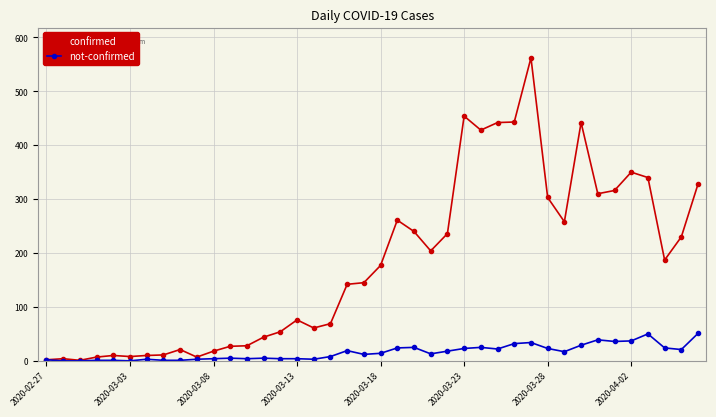

True or false: confirmed has more than 2 points higher than both neighbors.

True